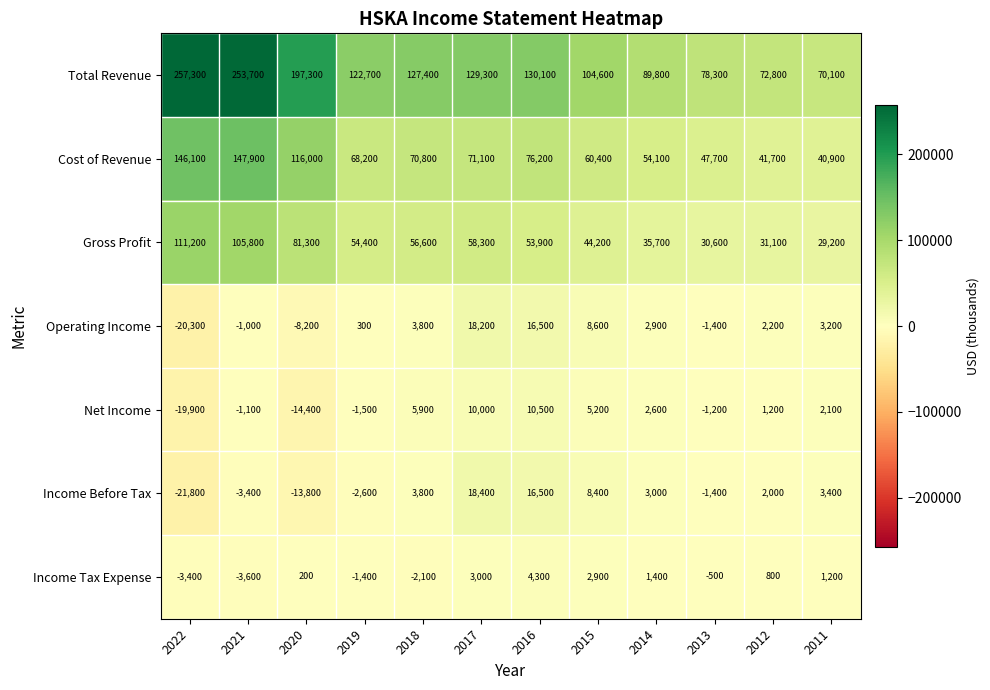

At which category is the sum across all series the highest?

2021